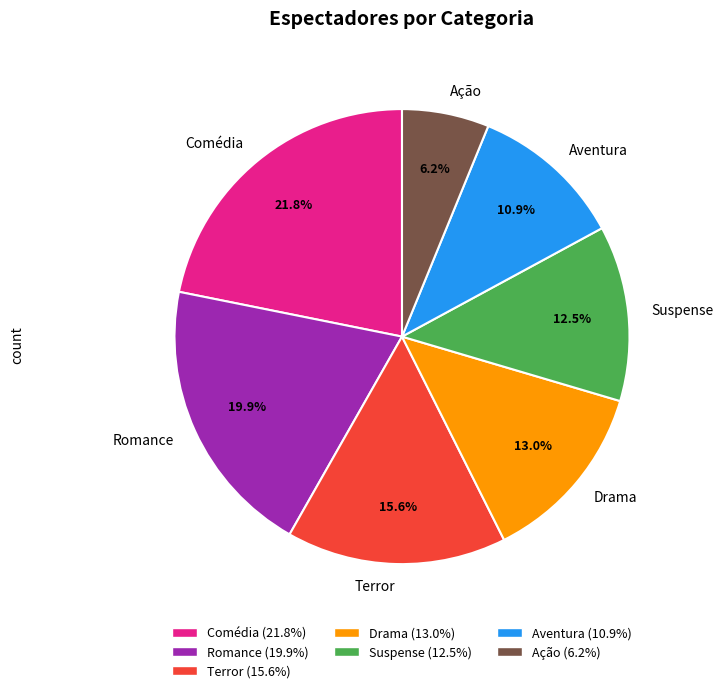

To the nearest percent, what is the average slice percentage?

14%